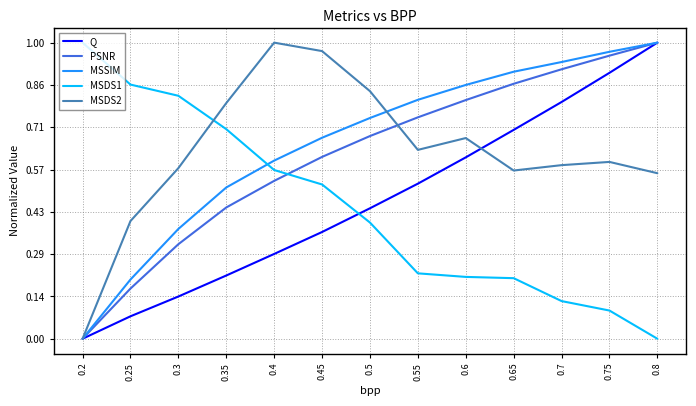

True or false: MSSIM has more than 2 points higher than both neighbors.

False